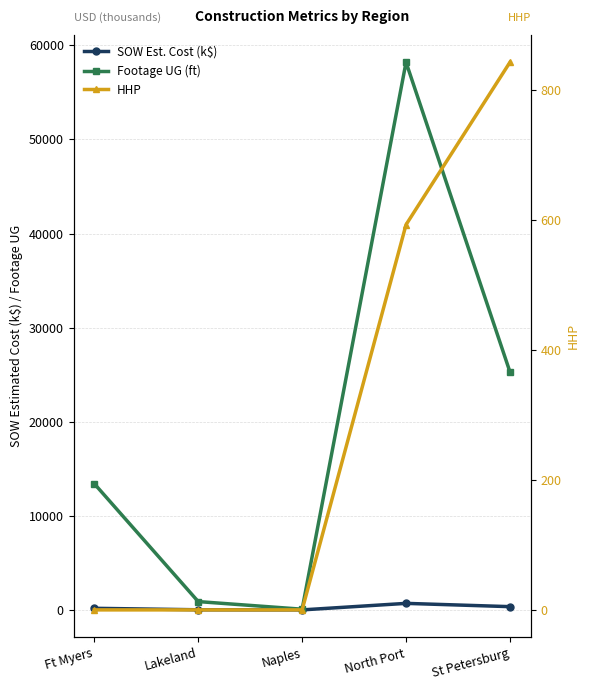

What is the label of the 2nd point from the left?

Lakeland